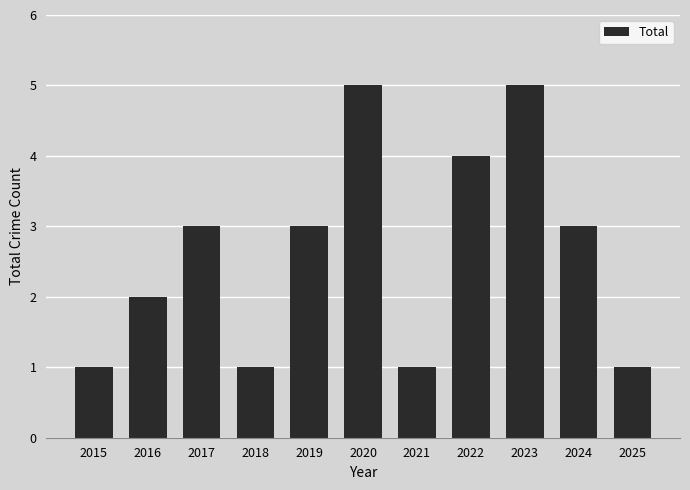

What is the average value?

3